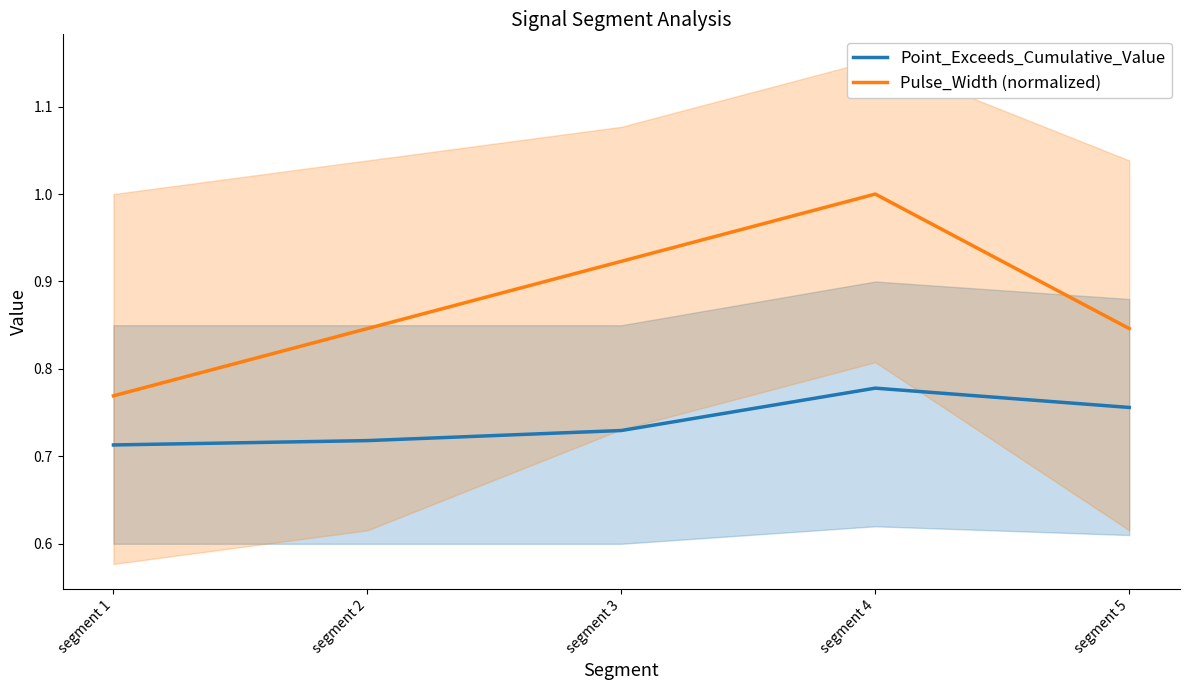

What is the difference between the maximum and second lowest values in the Pulse_Width (normalized) series?

0.2